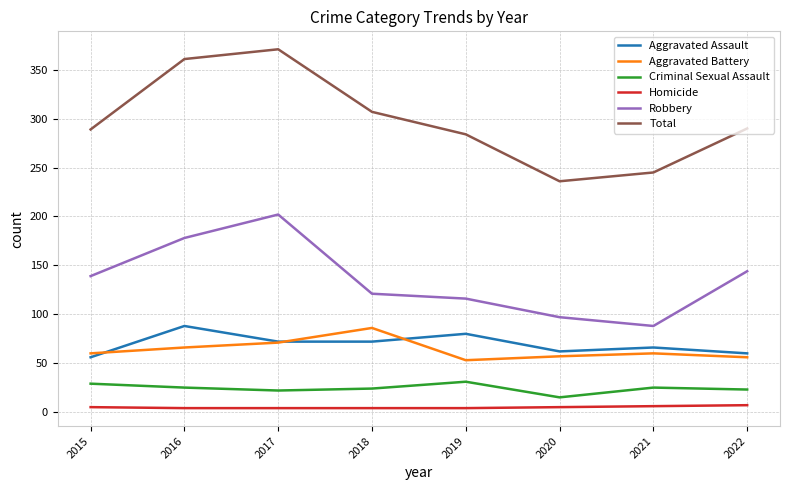

How many values in the Total series are below 290?

4